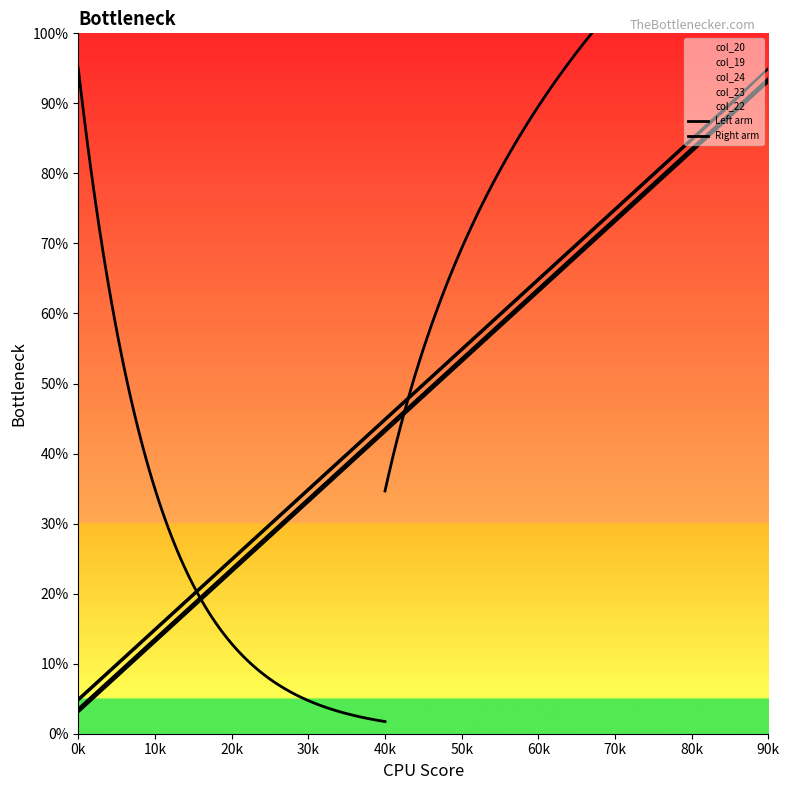

Count the number of data series in this chart.

5